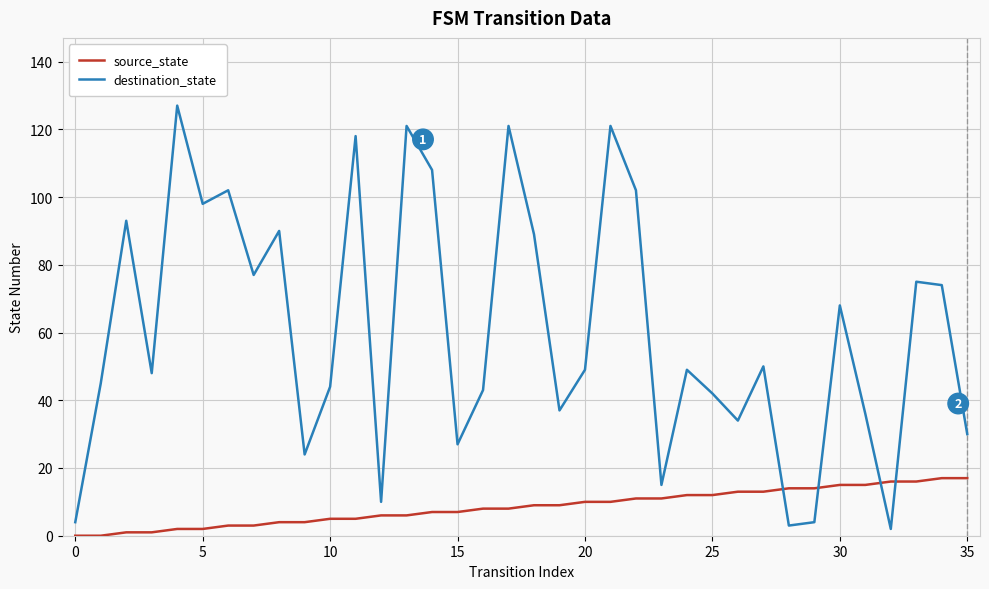

What is the difference between the second highest and minimum values in the source_state series?

17